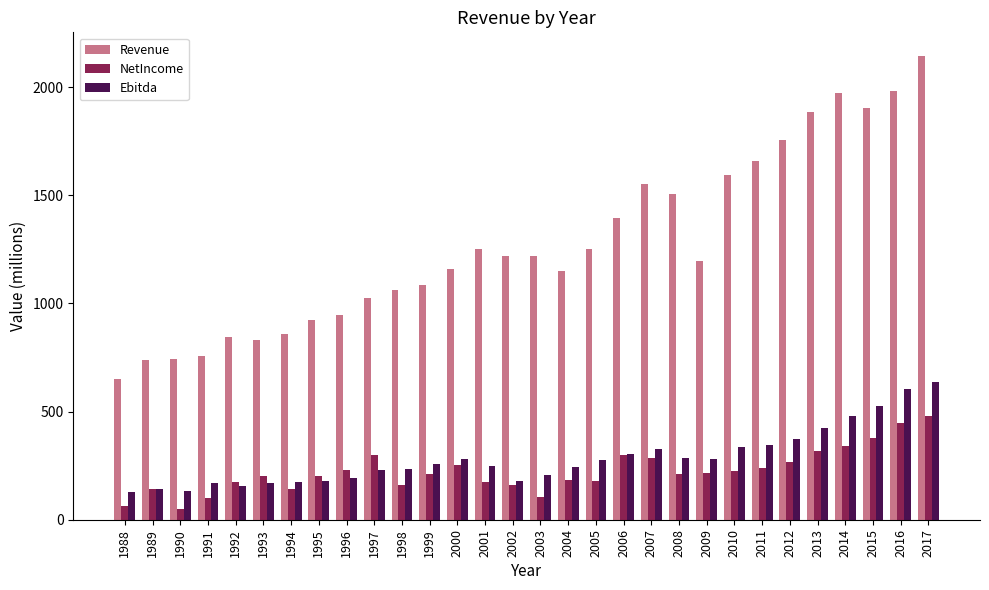

Which series has the largest total across all categories?

Revenue